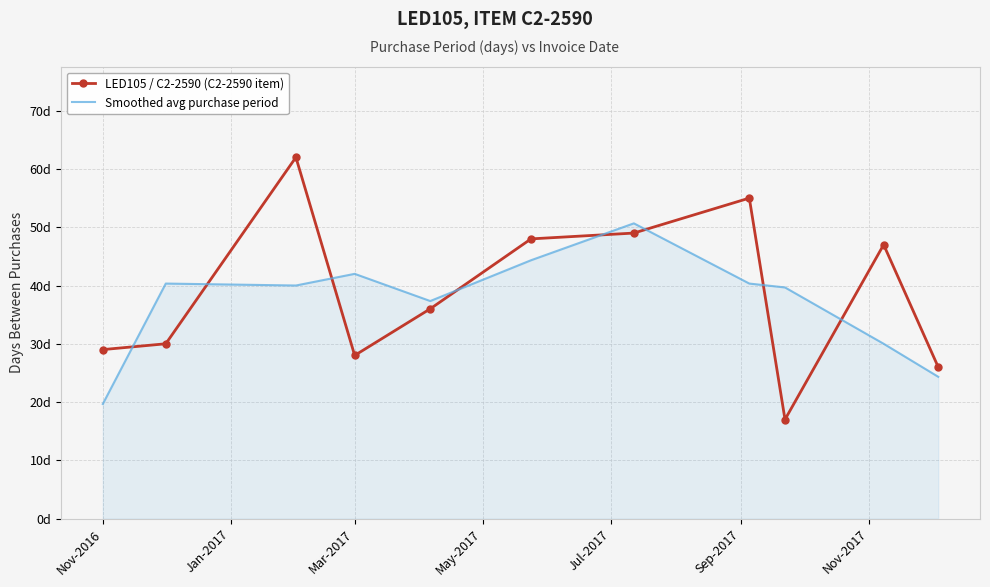

How many intersections are there between Smoothed avg purchase period and LED105 / C2-2590 (C2-2590 item)?

8